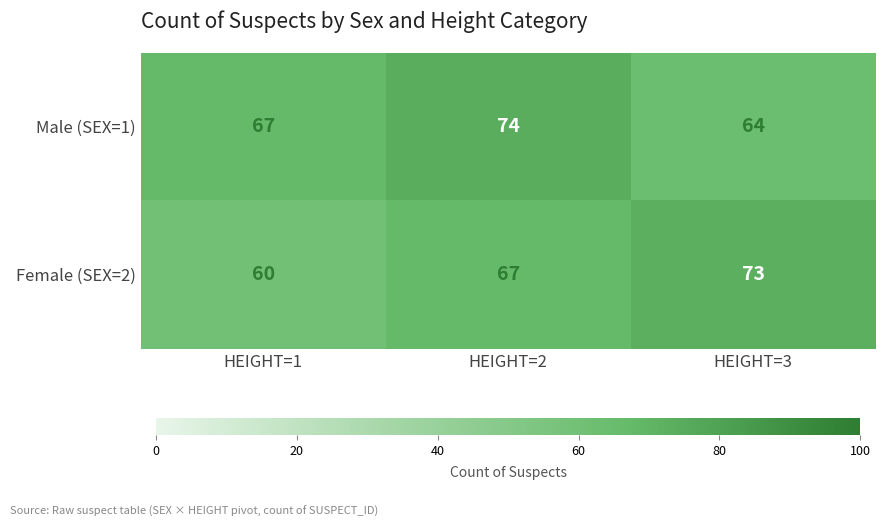

What is the difference between the second highest and minimum values in the Female (SEX=2) series?

7